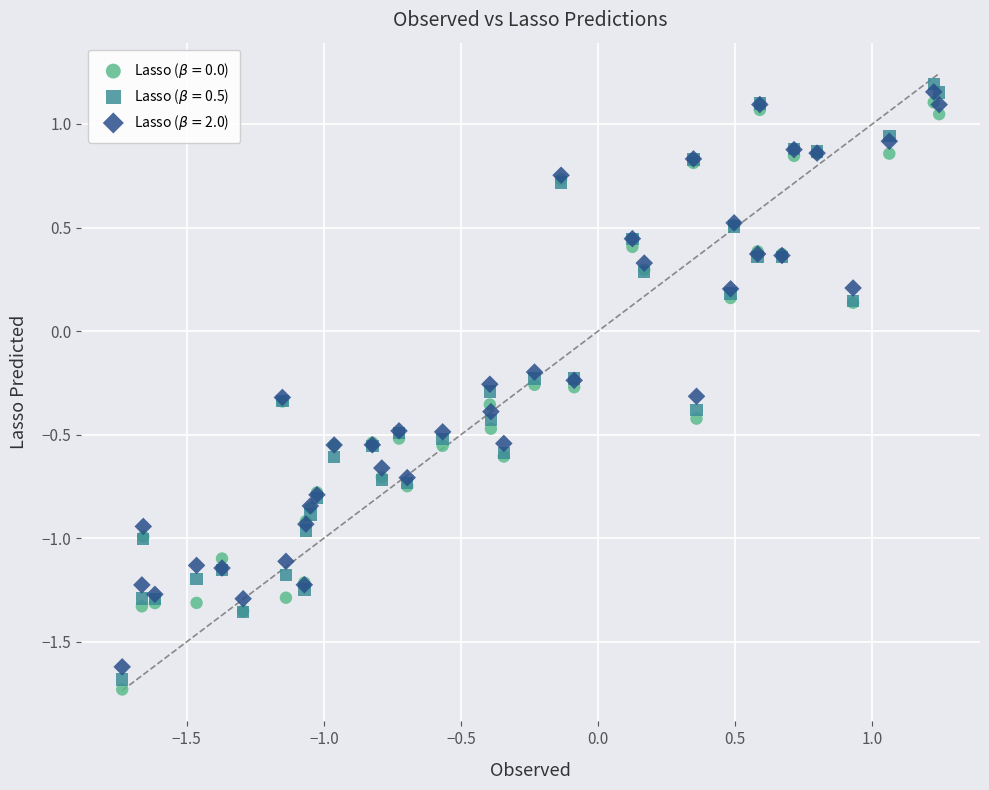

Which series contains the highest Y value?

Lasso ($\beta = $0.5)